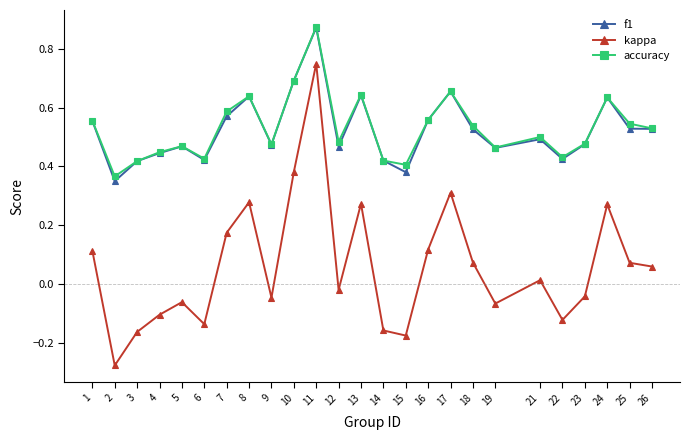

Which label corresponds to the largest value in the chart?

11